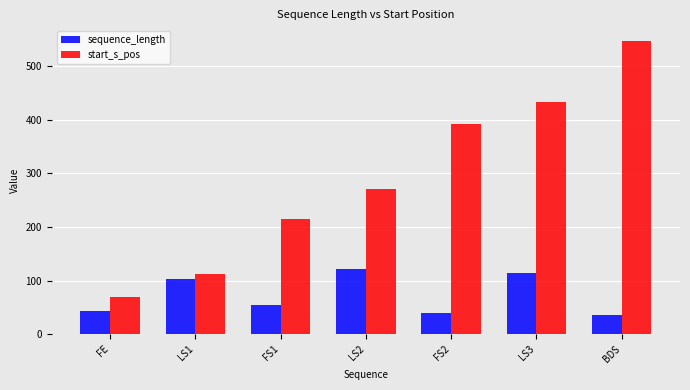

List the series in order of their overall mean, lowest first.

sequence_length, start_s_pos